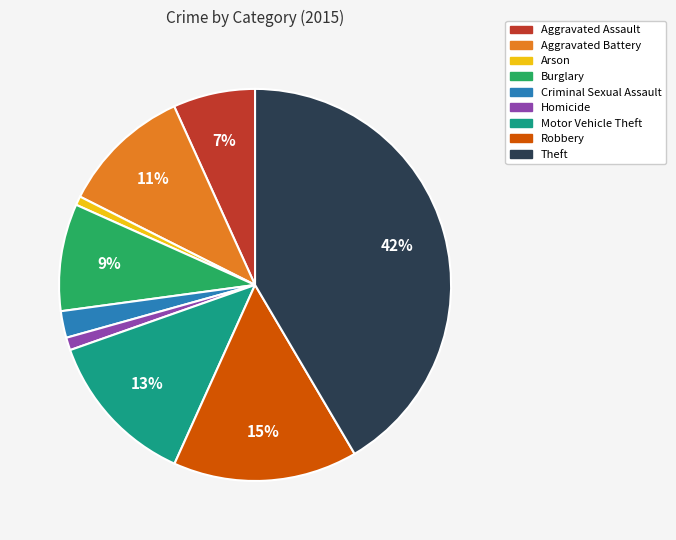

Which slice is the largest?

Theft